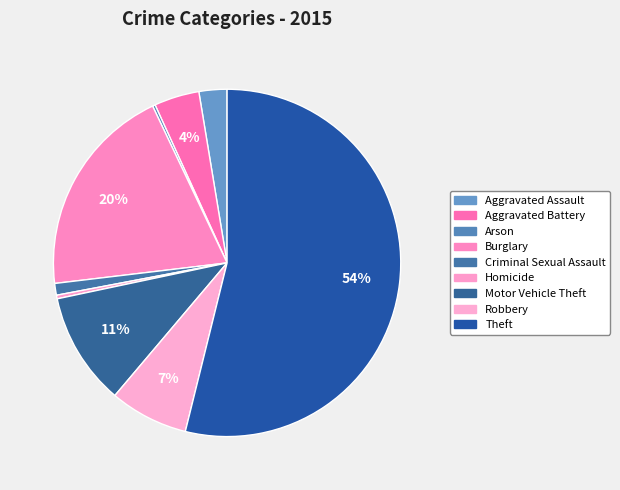

Is there a majority slice in this chart?

Yes